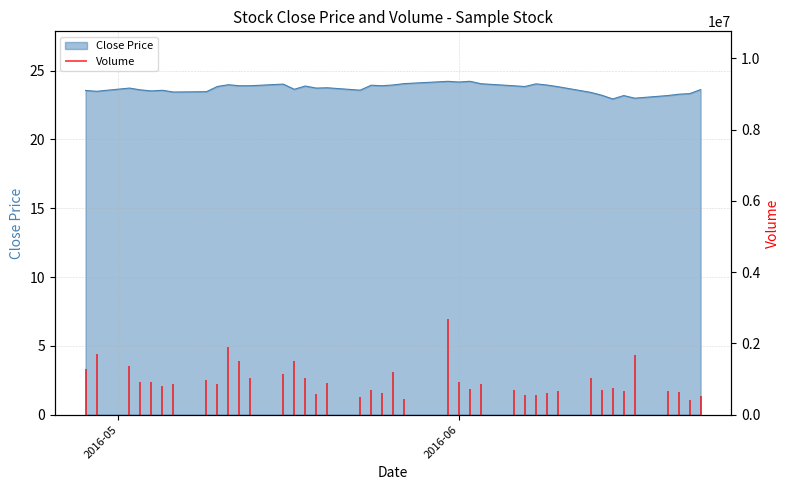

Does the chart have visible grid lines?

Yes